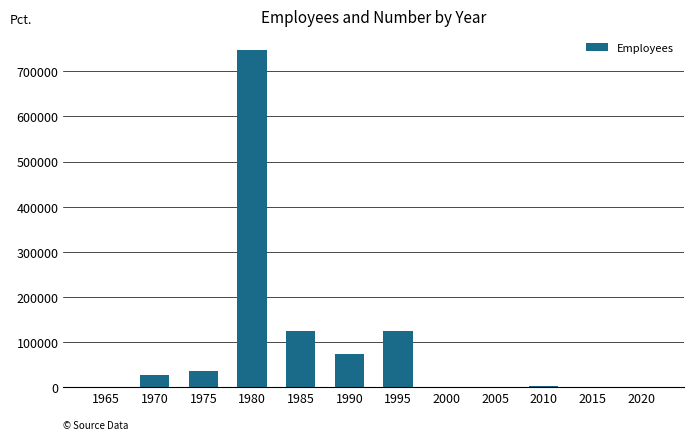

What is the sum of all values?

1138356